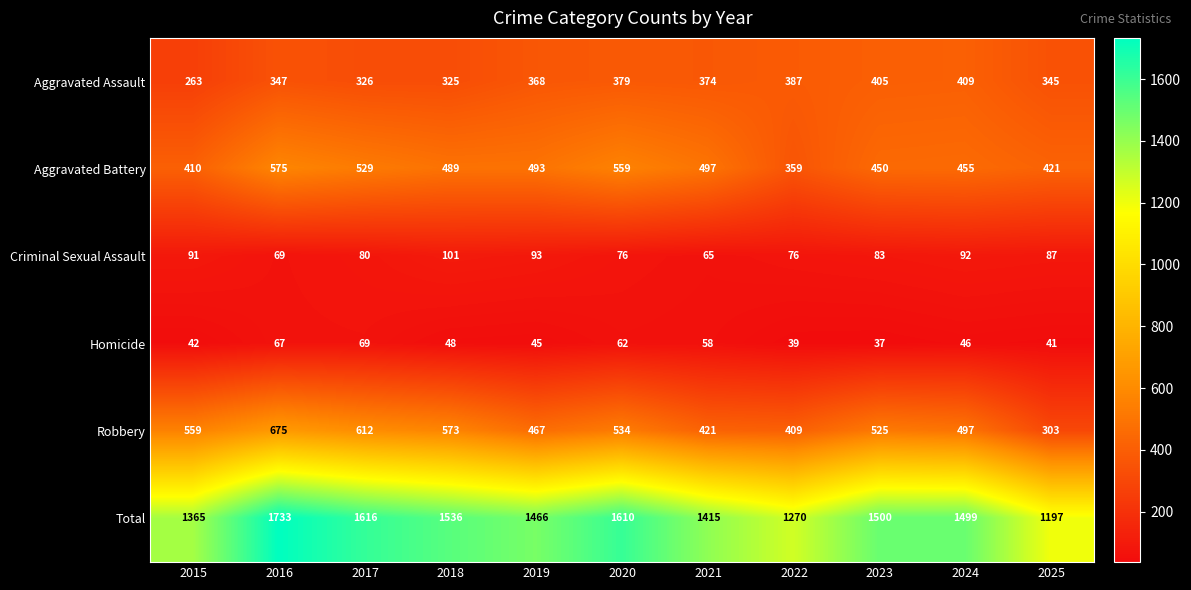

What is the difference between the second highest and second lowest values in the Aggravated Assault series?

80